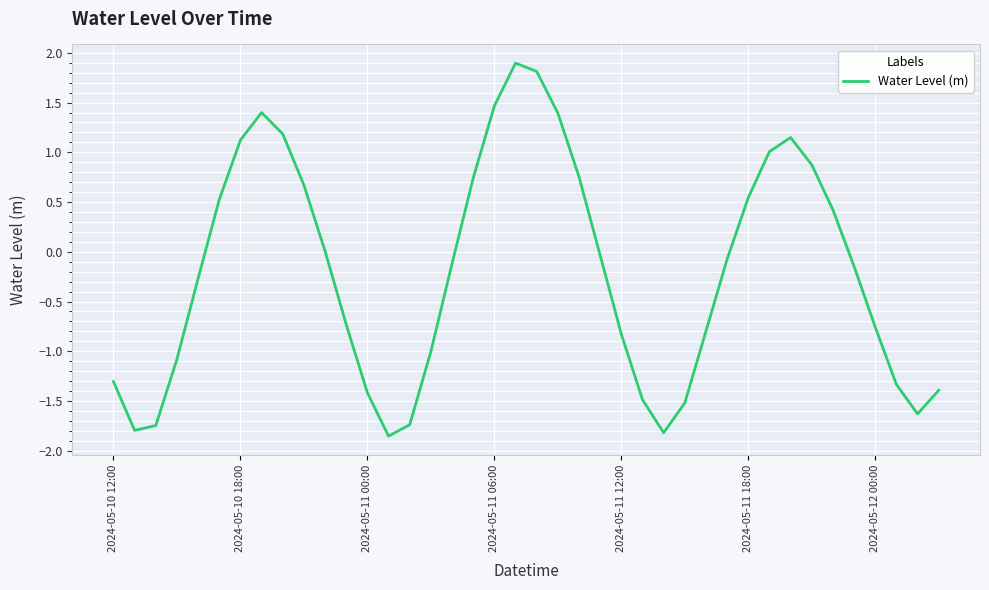

What is the greatest value displayed?

1.9